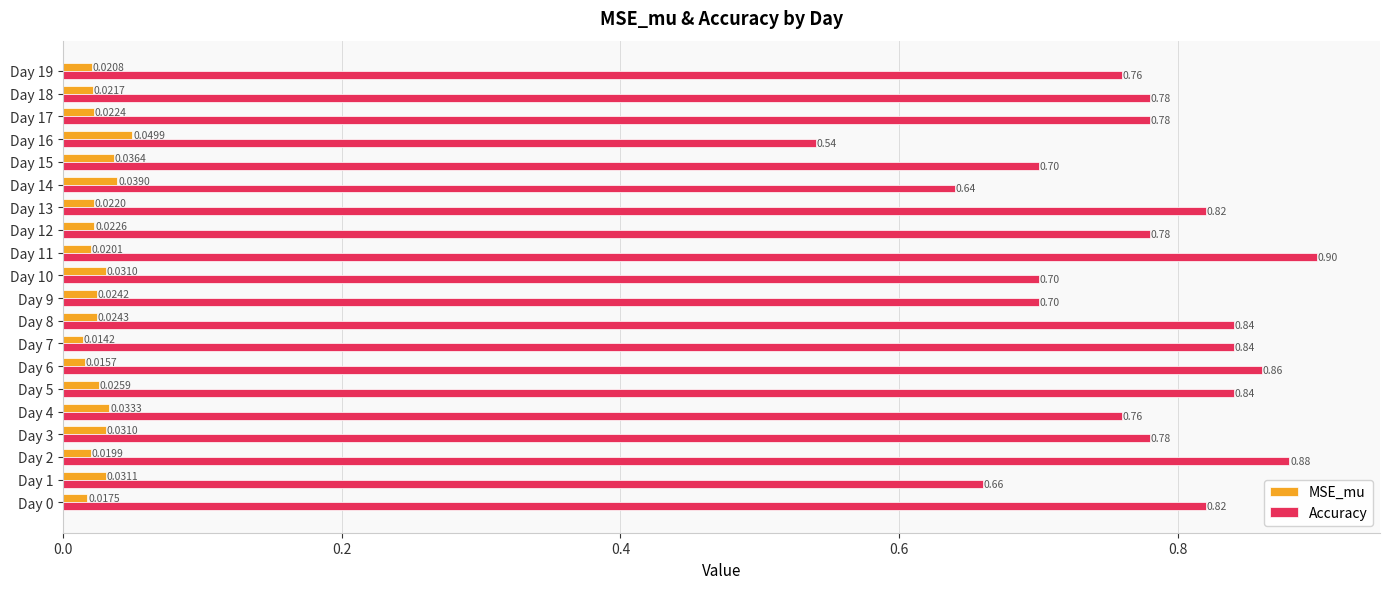

Which series has the largest range (max minus min)?

Accuracy